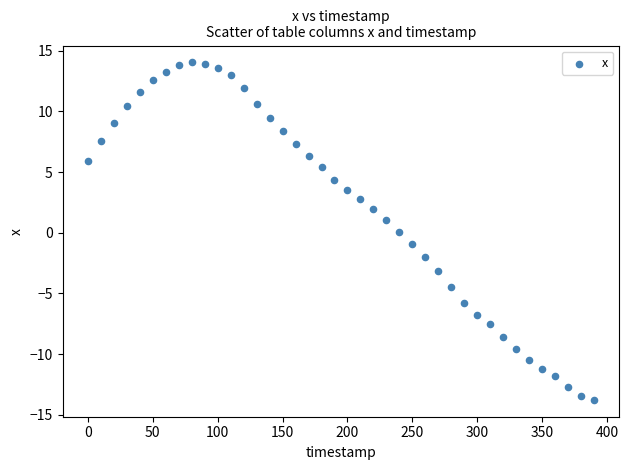

What is the range of X values (max minus min)?

390.0